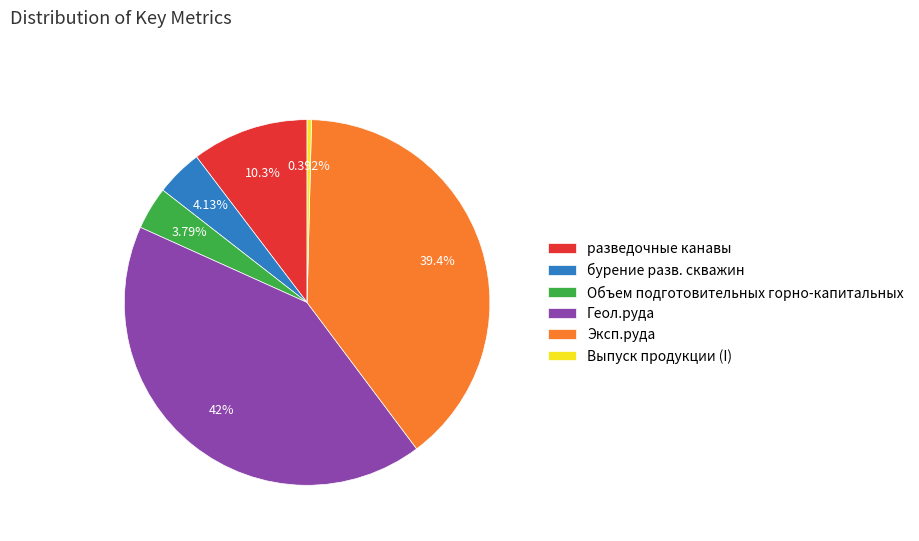

Which slice is the largest?

Геол.руда